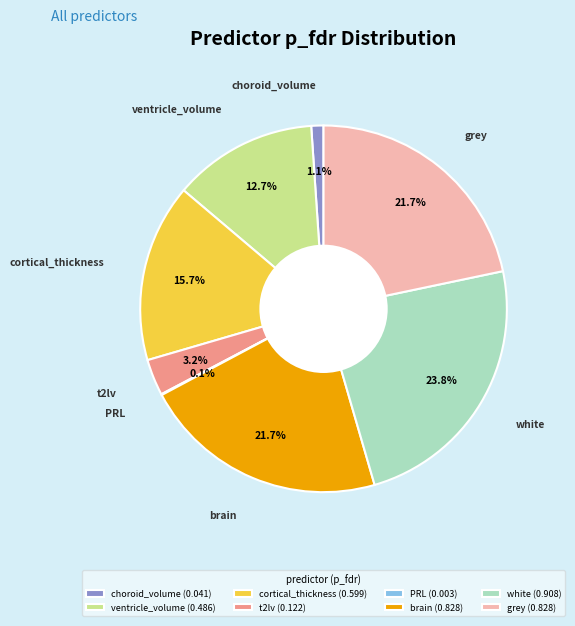

Does choroid_volume (0.041) represent more than half of the total?

No